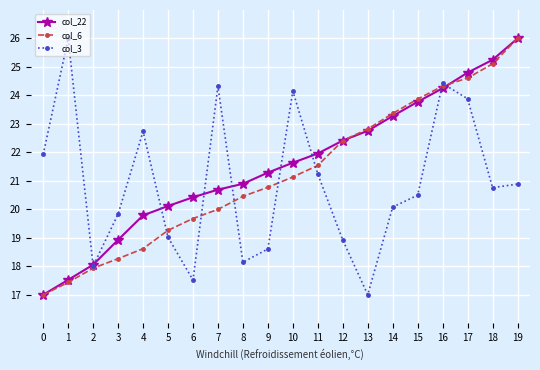

What is the total value across all series at 1?

61.0